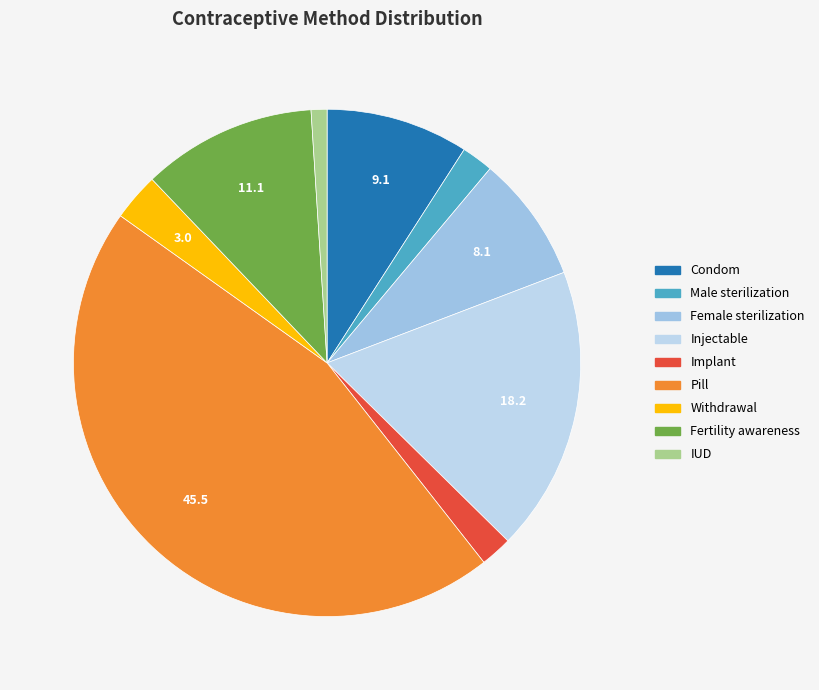

Count the number of slices in the pie.

9